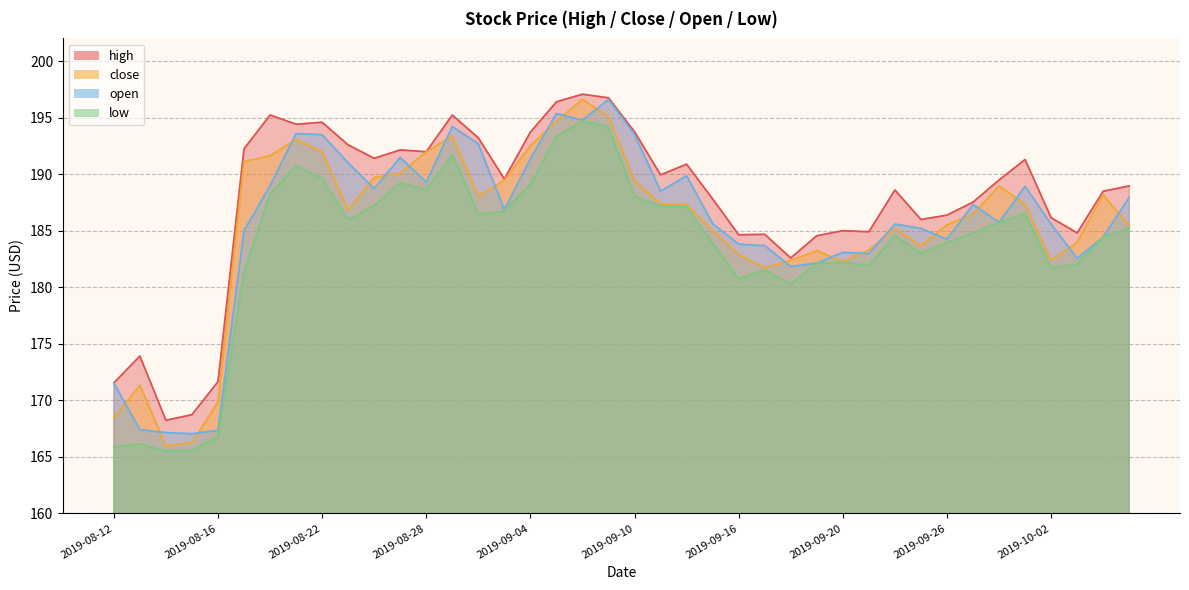

The value of close at 2019-08-15 is 166.3. True or false?

True